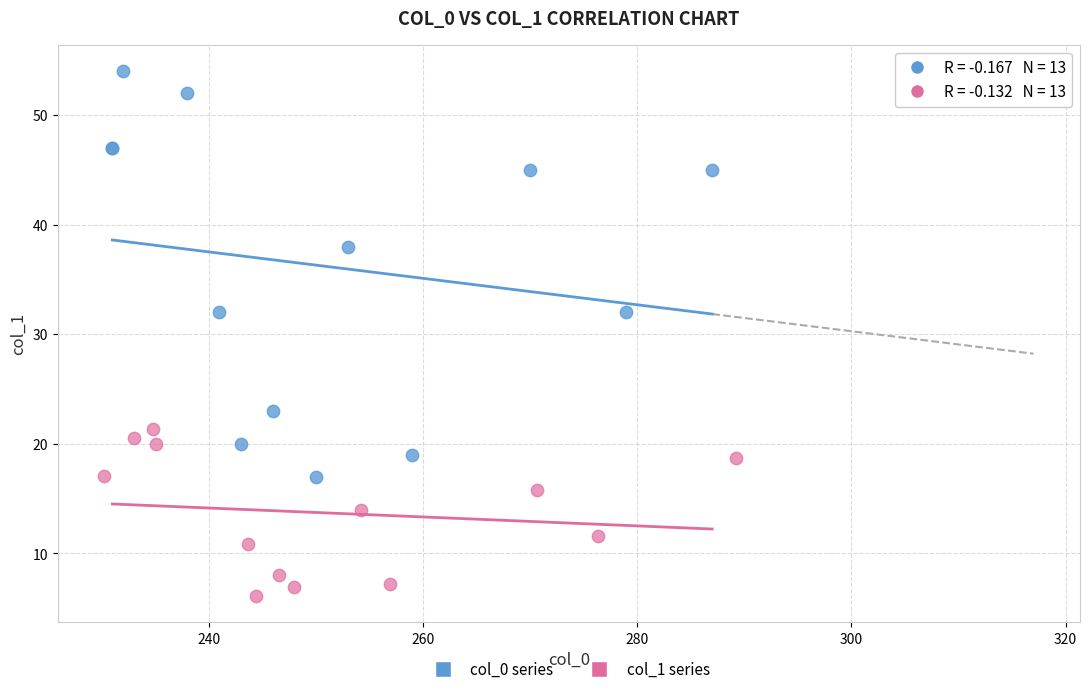

Which series has the largest Y range (max minus min)?

col_0 series